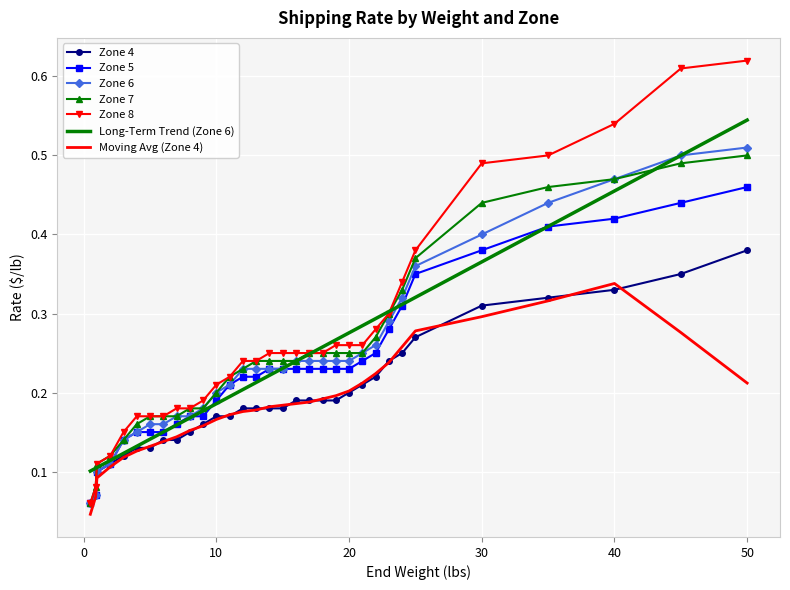

Which series has the widest spread of values?

Zone 8